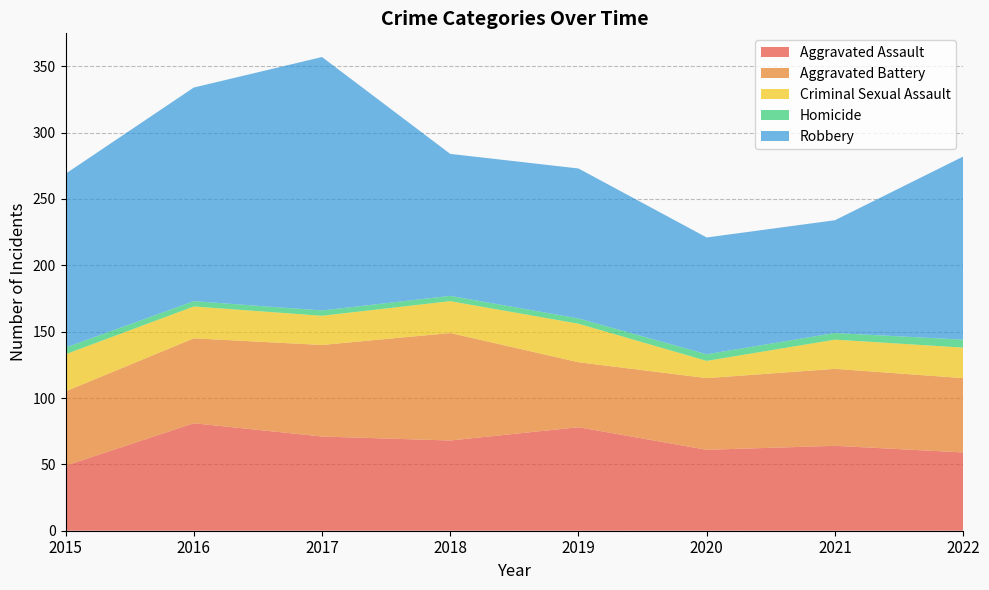

Reading left to right, transcribe all the data shown in this chart.

Aggravated Assault: 49	81	71	68	78	61	64	59
Aggravated Battery: 56	64	69	81	49	54	58	56
Criminal Sexual Assault: 28	24	22	24	29	13	22	23
Homicide: 5	4	4	4	4	5	5	6
Robbery: 131	161	191	107	113	88	85	138